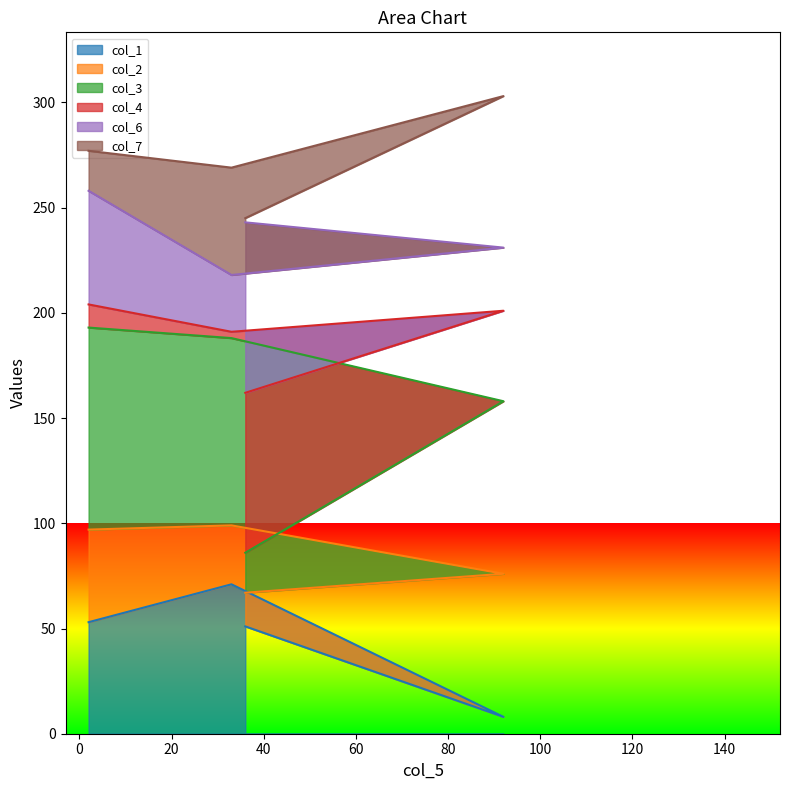

Is it true that col_4 equals 99 at 33?

True